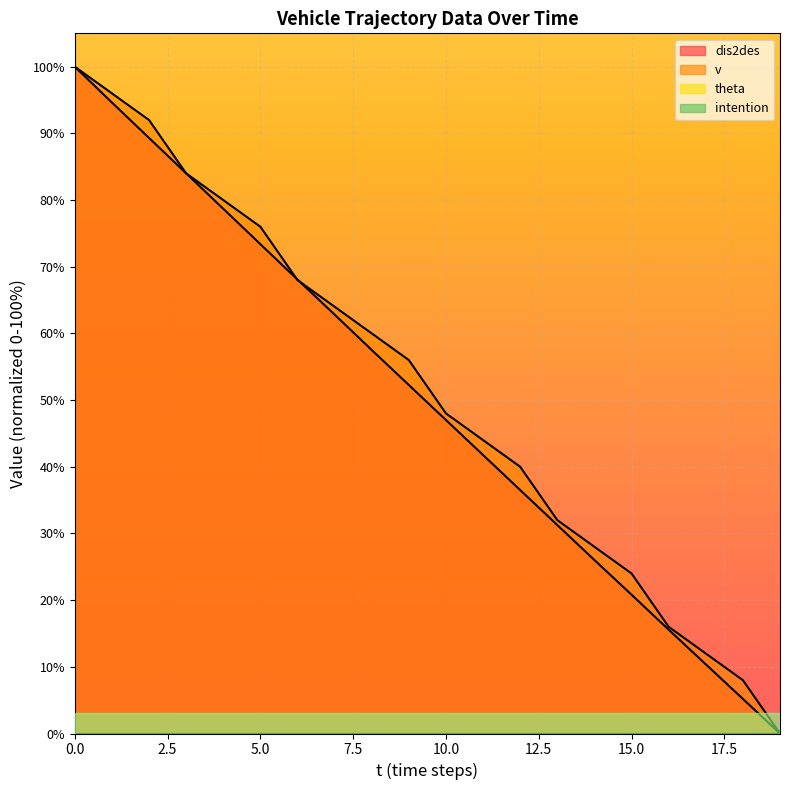

How many positive values does the dis2des series have?

19